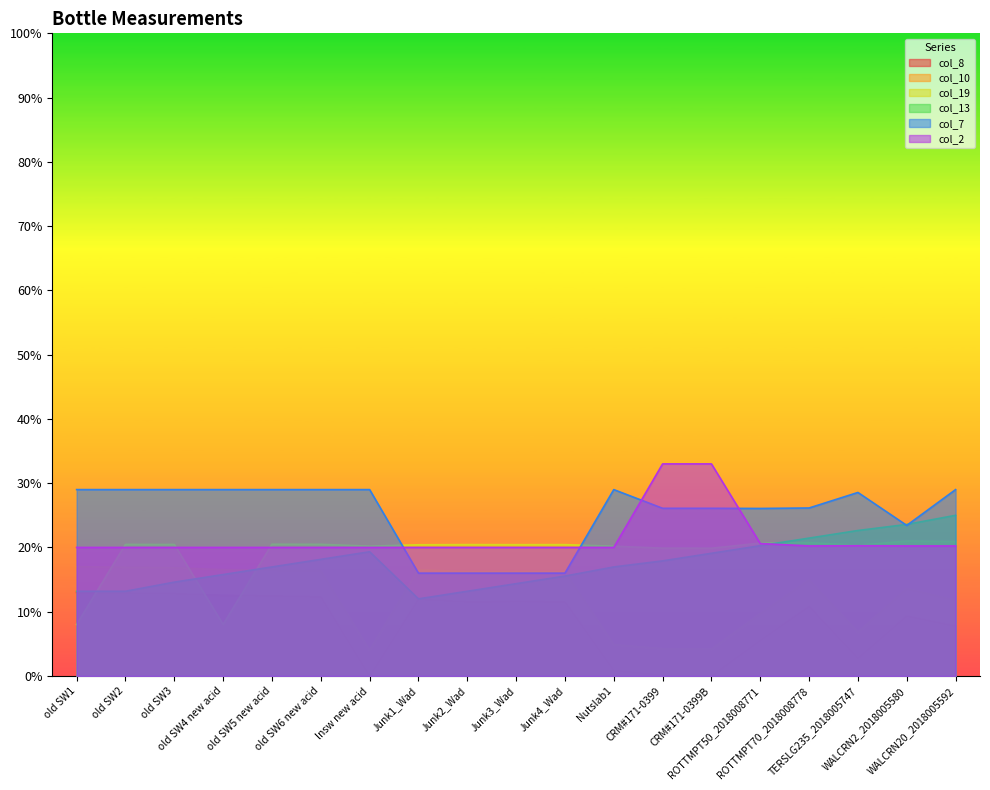

Rank the series at old SW3 from highest to lowest value.

col_7, col_19, col_2, col_10, col_13, col_8